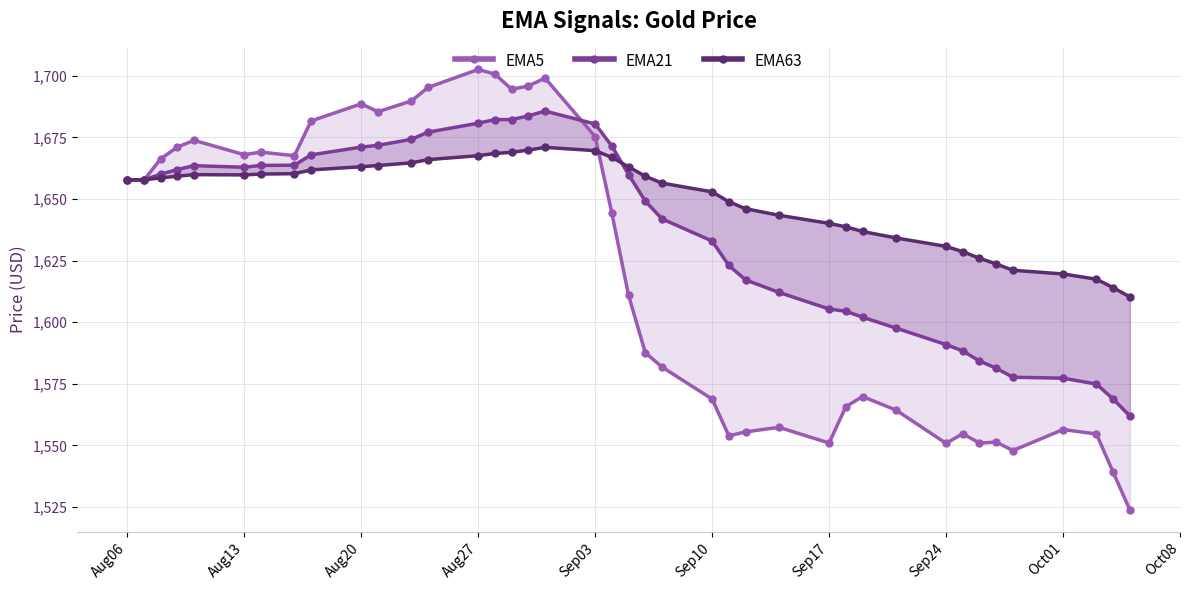

Is this an area chart (filled region under the line)?

No